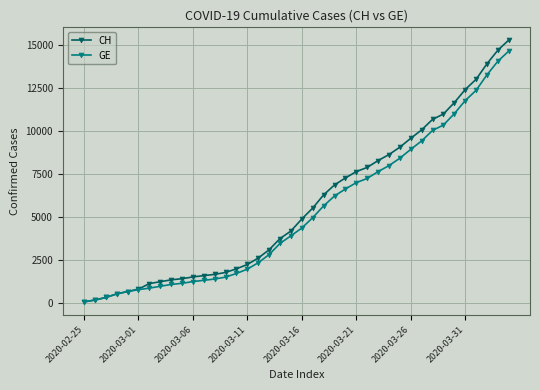

Which series has the largest range (max minus min)?

CH